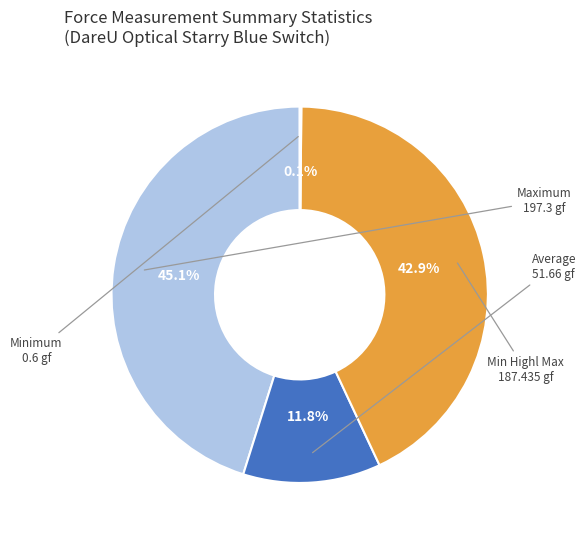

Is there a majority slice in this chart?

No